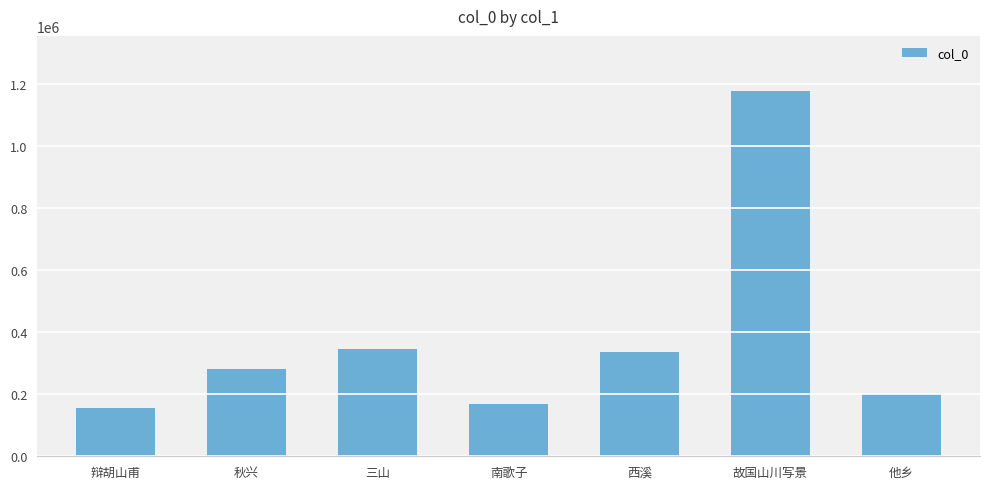

What is the sum of the values at 辩胡山甫 and 南歌子?

325051